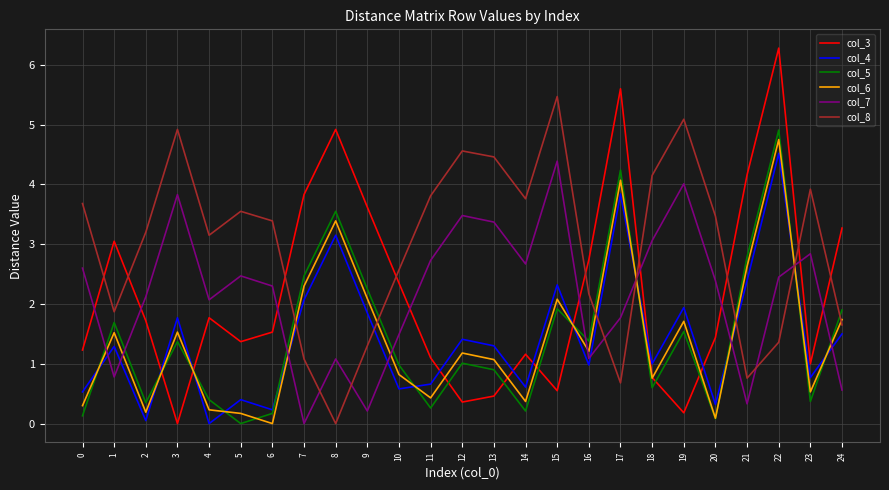

The value of col_8 at 23 is 6.1. True or false?

False